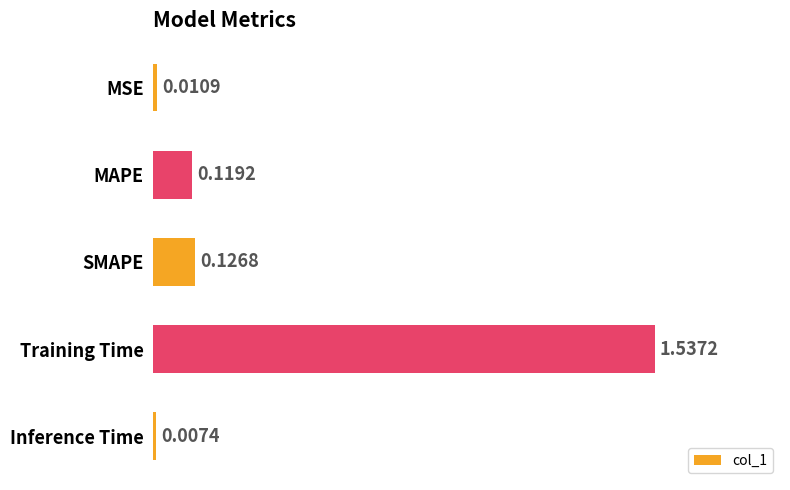

Between Training Time and Inference Time, which is larger?

Training Time